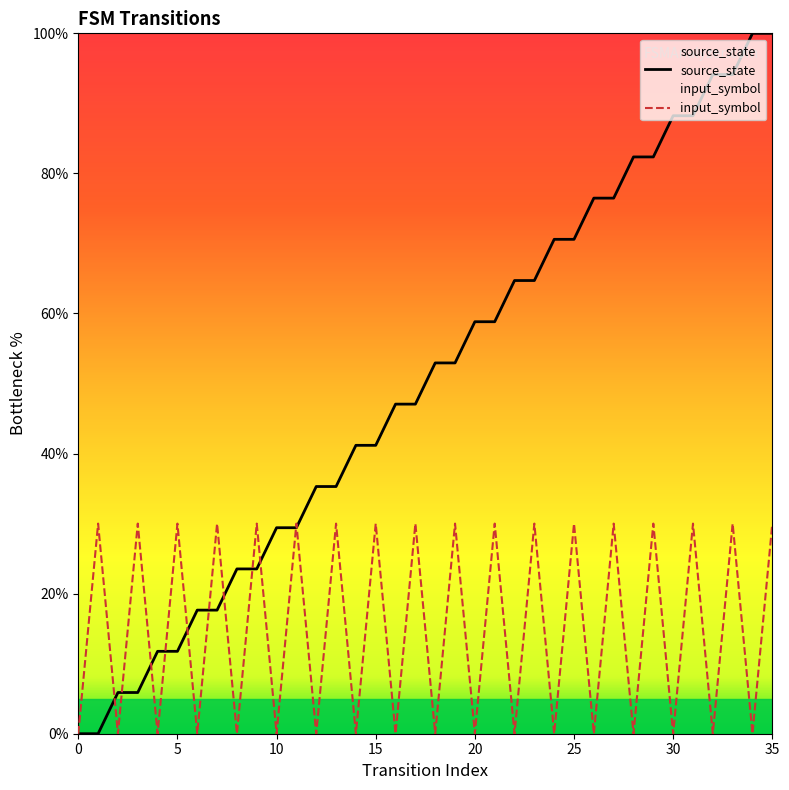

Does the chart display data point markers on the line(s)?

No